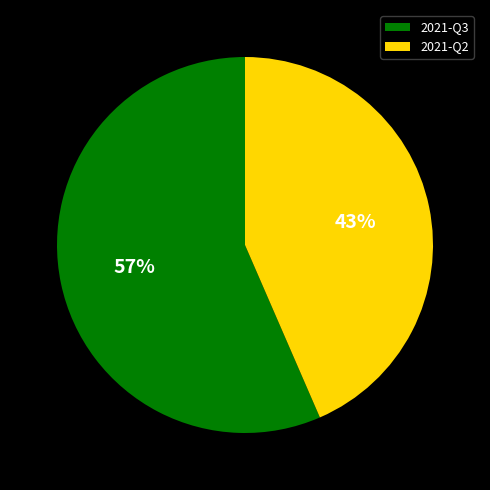

How many slices are in this pie chart?

2